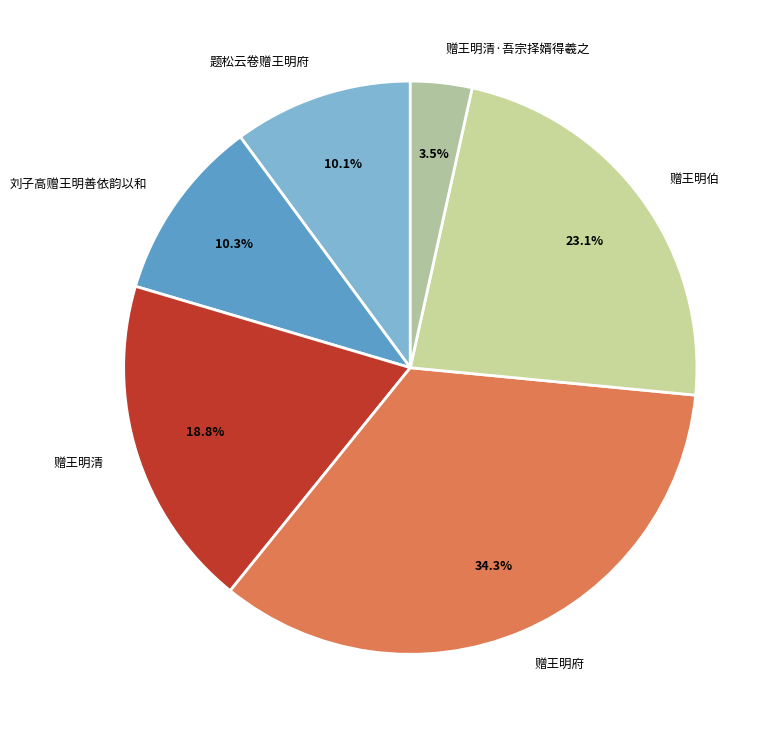

What is the smallest slice in the pie chart?

赠王明清·吾宗择婿得羲之